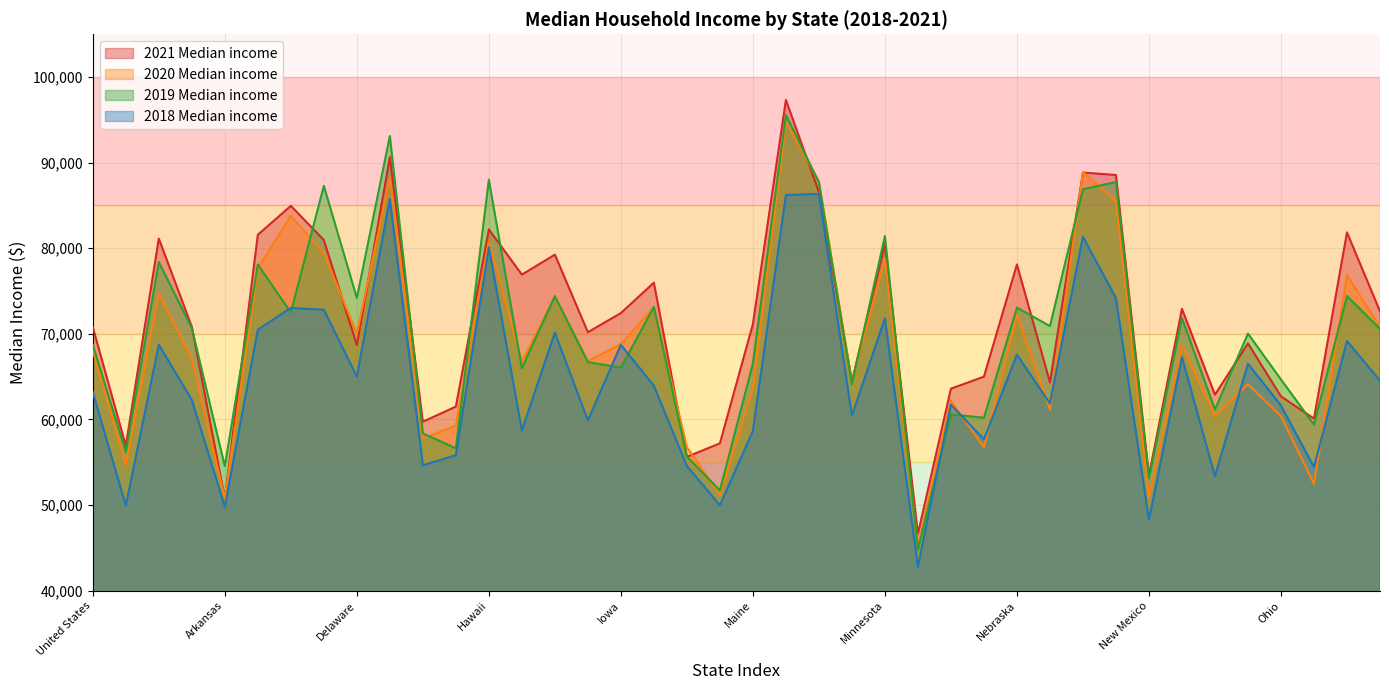

What is the difference between the second highest and second lowest values in the 2021 Median income series?

39856